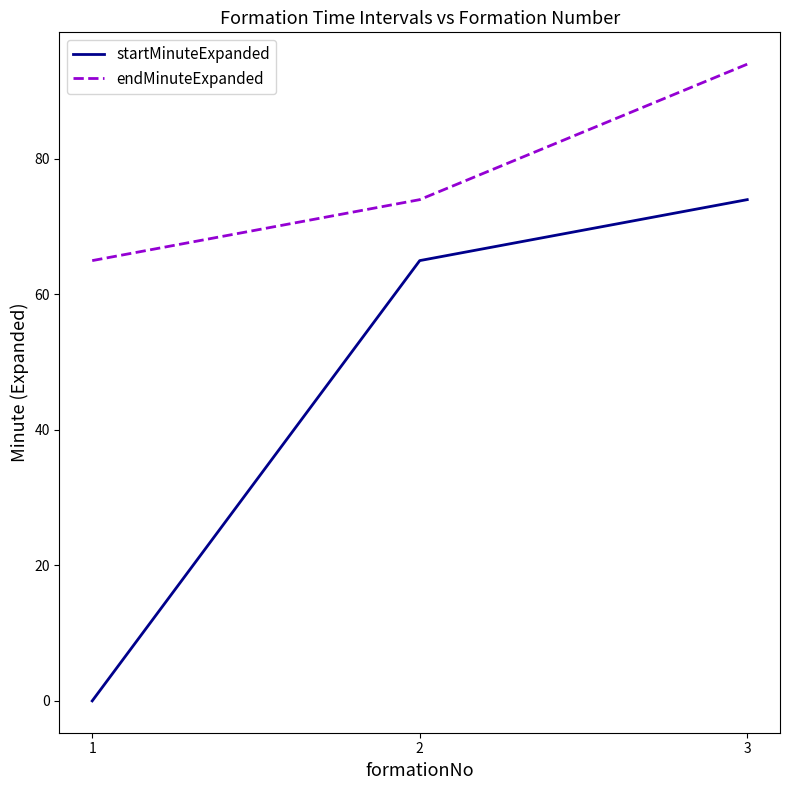

What are all the series names shown in the legend?

startMinuteExpanded, endMinuteExpanded